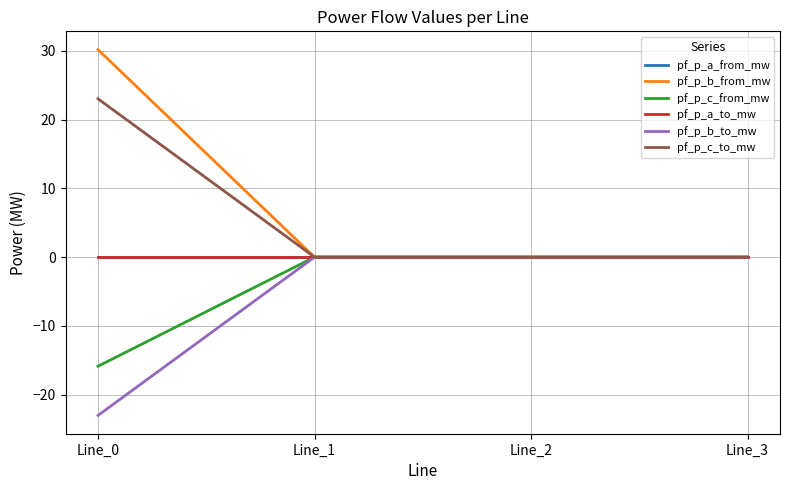

Reading left to right, list all the values displayed in this chart.

pf_p_a_from_mw: -0.0	0.0	0.0	0.0
pf_p_b_from_mw: 30.2	-0.0	-0.0	0.0
pf_p_c_from_mw: -15.9	0.0	-0.0	0.0
pf_p_a_to_mw: 0.0	-0.0	-0.0	-0.0
pf_p_b_to_mw: -23.0	0.0	0.0	-0.0
pf_p_c_to_mw: 23.0	-0.0	0.0	-0.0